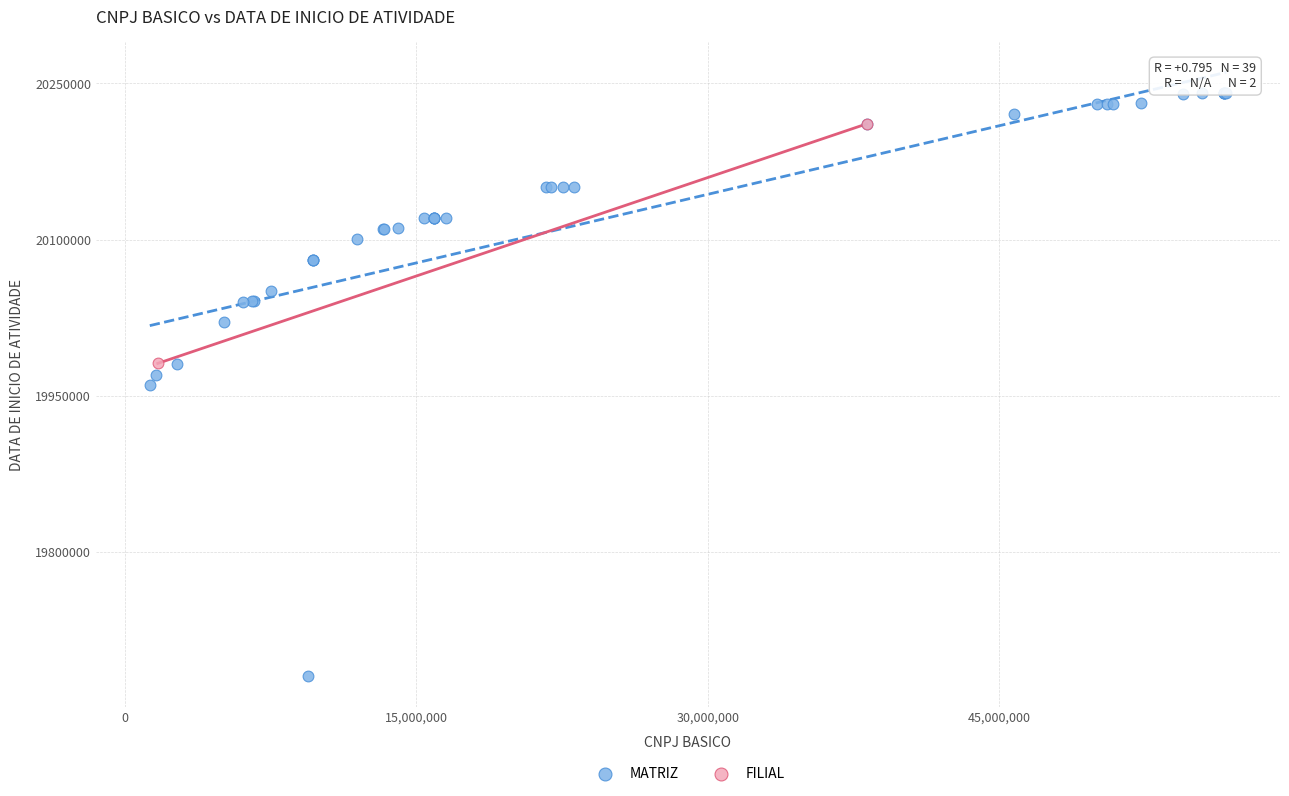

What are all the series names shown in the legend?

MATRIZ, FILIAL